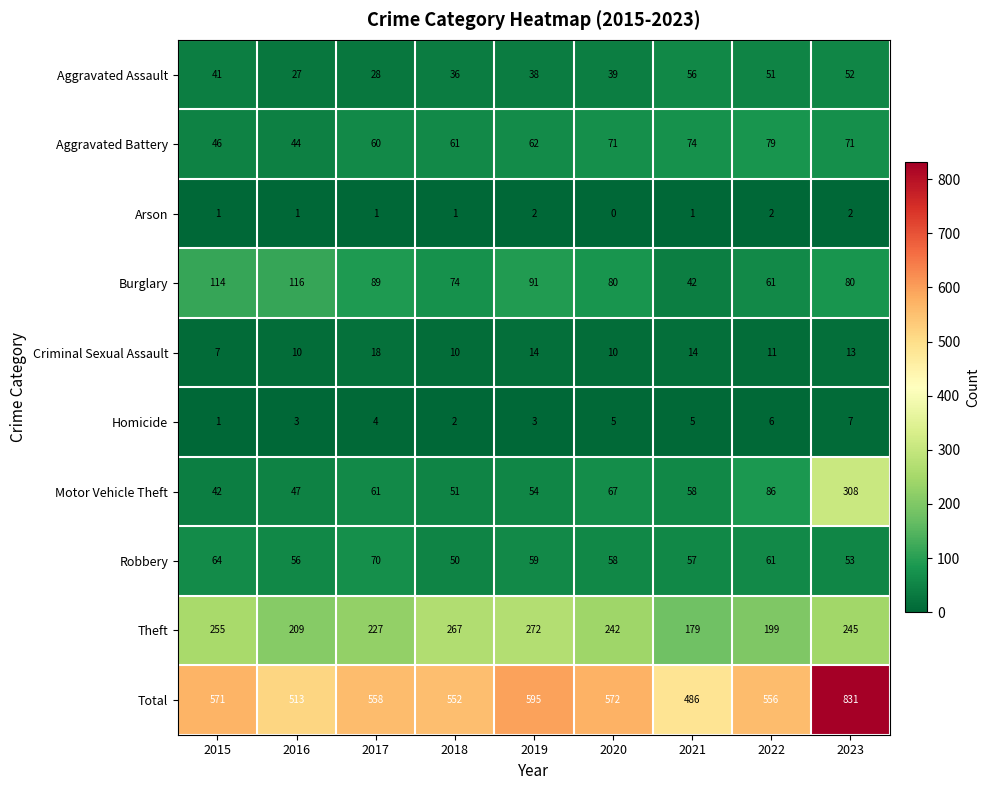

Which series has the widest spread of values?

Total